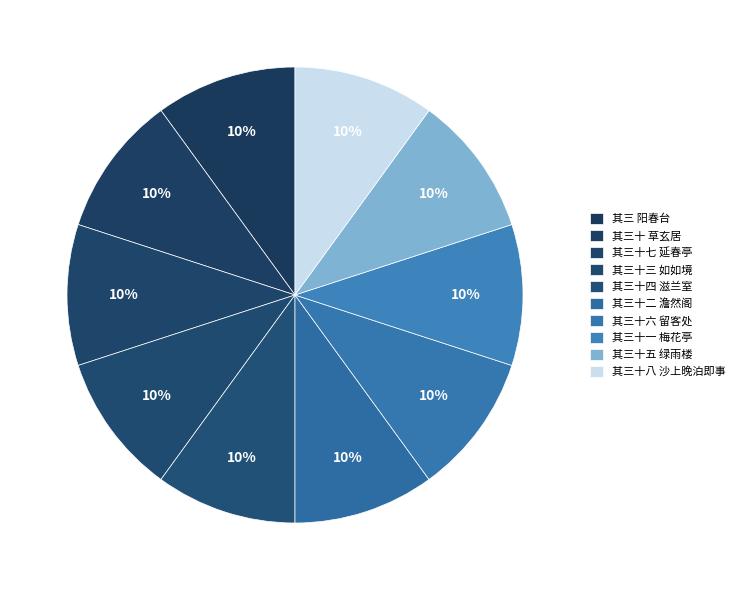

How many segments does this pie chart have?

10